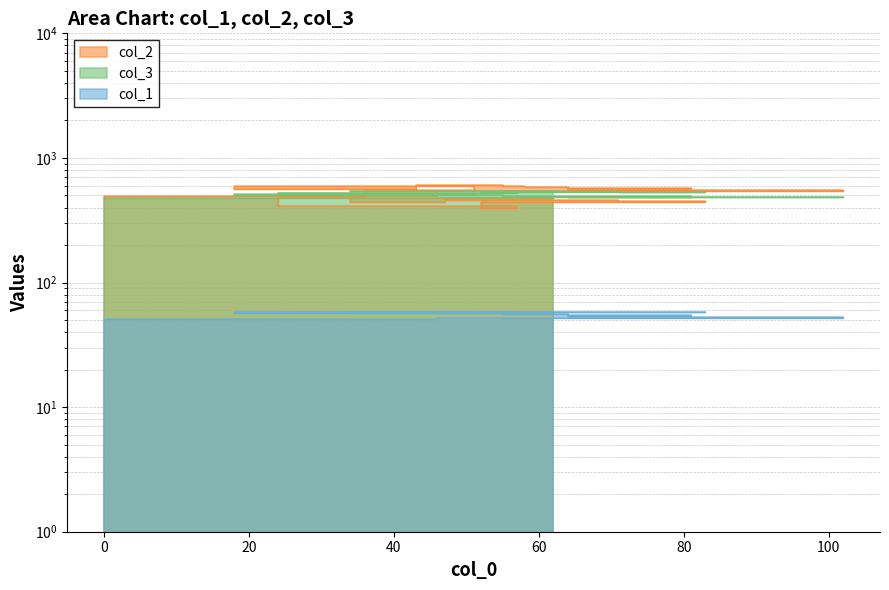

Is it true that col_3 equals 131.9 at 55?

False